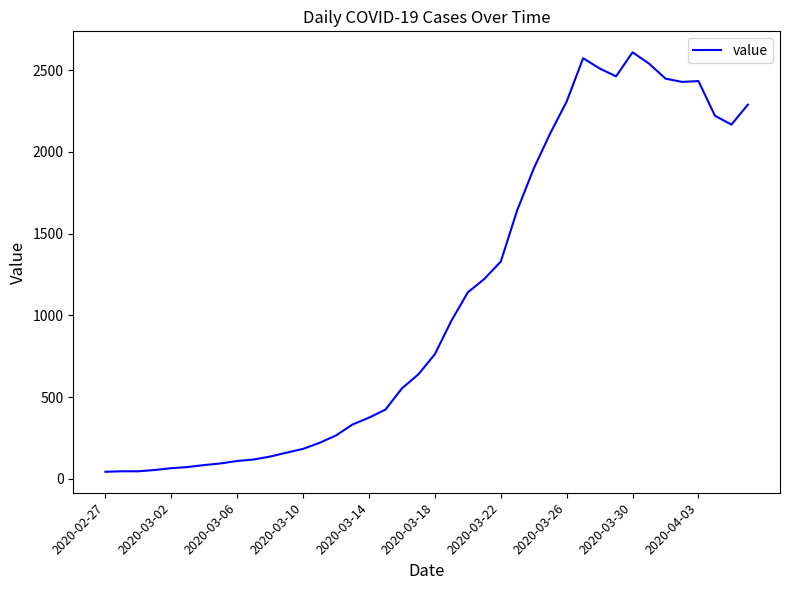

What is the difference between the maximum and minimum values?

2565